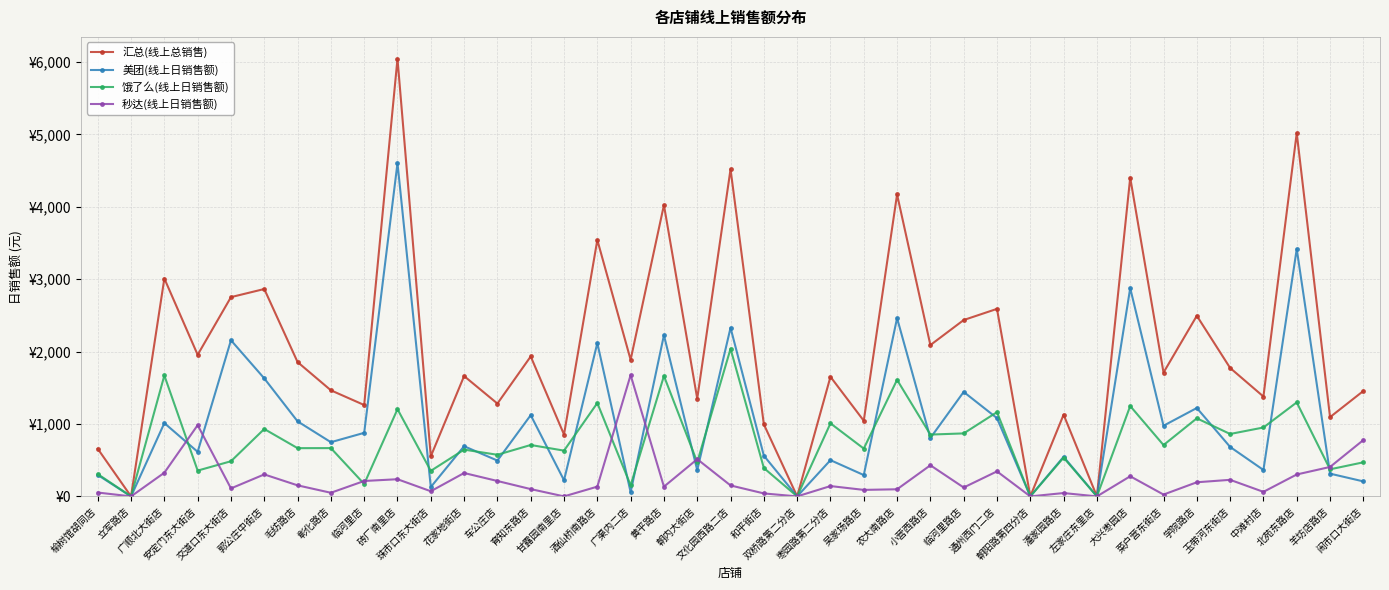

What are all the series names shown in the legend?

汇总(线上总销售), 美团(线上日销售额), 饿了么(线上日销售额), 秒达(线上日销售额)